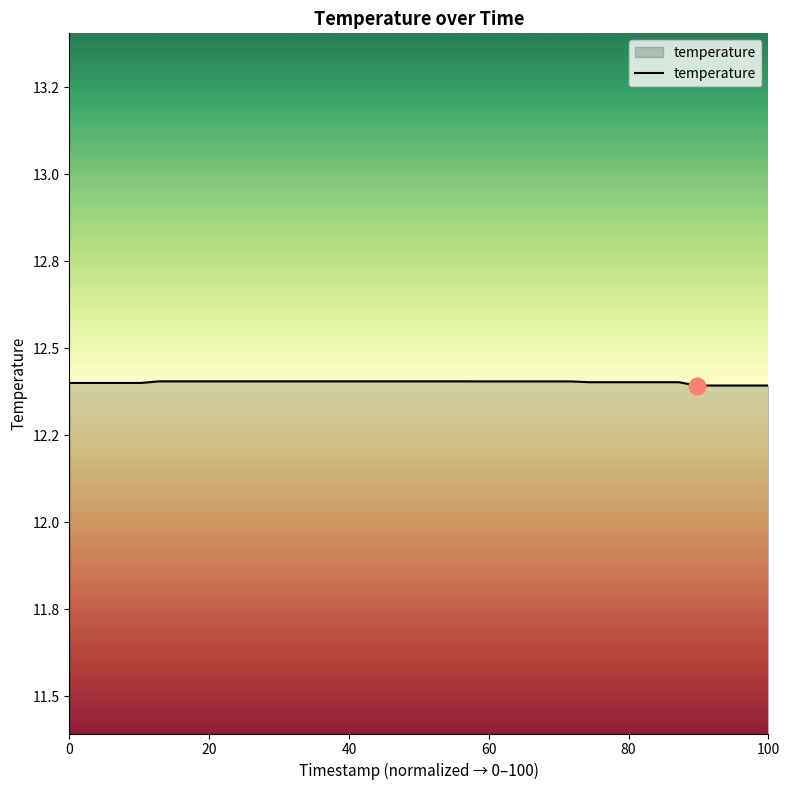

Does the chart have visible grid lines?

No